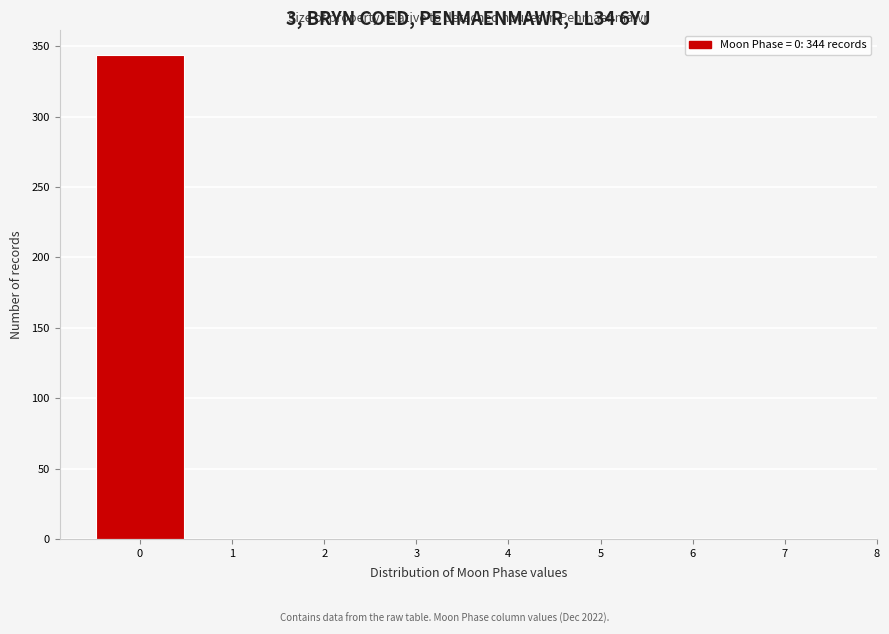

Over which range of the x-axis is the bar tallest?

-0.5 to 0.5